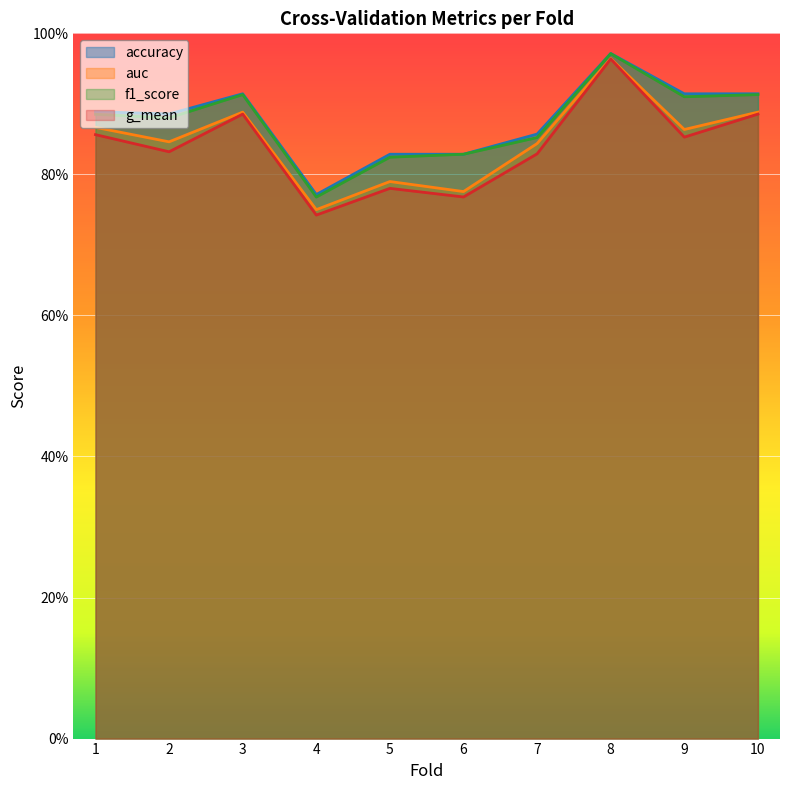

Reading right to left, transcribe all the data shown in this chart.

accuracy: 10=0.9	9=0.9	8=1.0	7=0.9	6=0.8	5=0.8	4=0.8	3=0.9	2=0.9	1=0.9
auc: 10=0.9	9=0.9	8=1.0	7=0.8	6=0.8	5=0.8	4=0.8	3=0.9	2=0.8	1=0.9
f1_score: 10=0.9	9=0.9	8=1.0	7=0.9	6=0.8	5=0.8	4=0.8	3=0.9	2=0.9	1=0.9
g_mean: 10=0.9	9=0.9	8=1.0	7=0.8	6=0.8	5=0.8	4=0.7	3=0.9	2=0.8	1=0.9